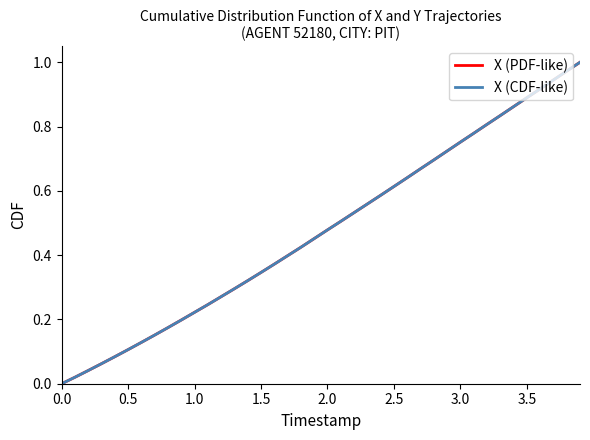

Reading left to right, what are all the values shown in this chart?

X (PDF-like): 0.0	0.0	0.0	0.1	0.1	0.1	0.1	0.2	0.2	0.2	0.2	0.2	0.3	0.3	0.3	0.3	0.4	0.4	0.4	0.5	0.5	0.5	0.5	0.6	0.6	0.6	0.6	0.7	0.7	0.7	0.8	0.8	0.8	0.8	0.9	0.9	0.9	0.9	1.0	1.0
X (CDF-like): 0.0	0.0	0.0	0.1	0.1	0.1	0.1	0.2	0.2	0.2	0.2	0.2	0.3	0.3	0.3	0.3	0.4	0.4	0.4	0.5	0.5	0.5	0.5	0.6	0.6	0.6	0.6	0.7	0.7	0.7	0.8	0.8	0.8	0.8	0.9	0.9	0.9	0.9	1.0	1.0